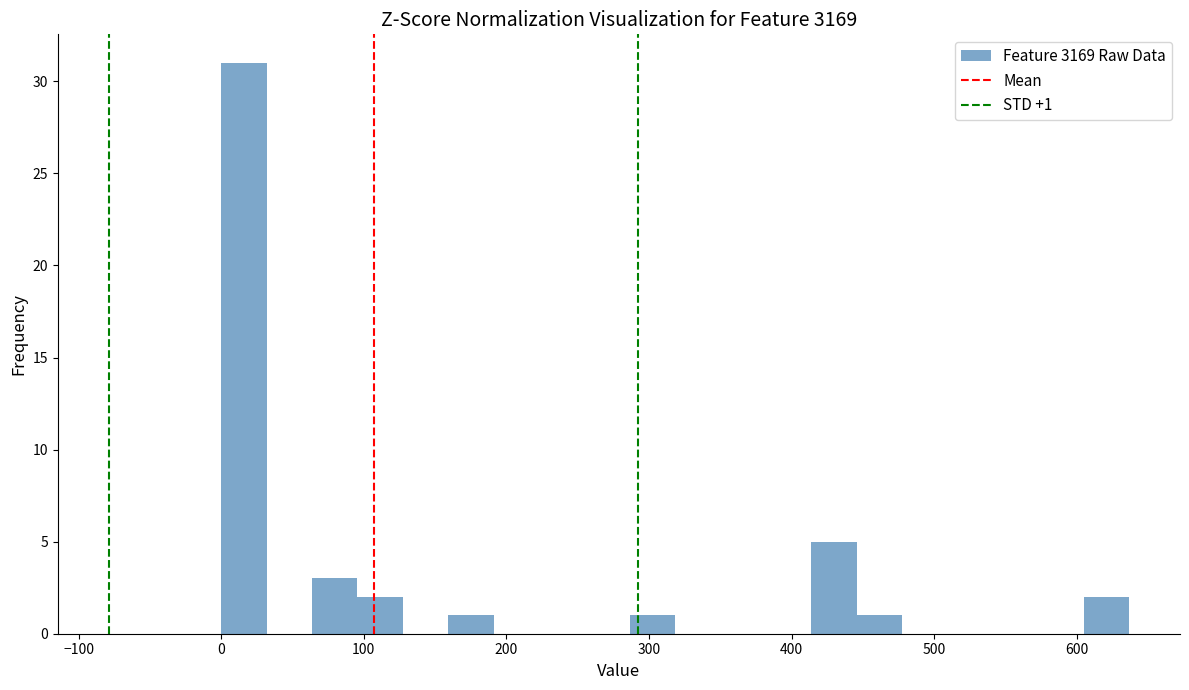

Around what value on the x-axis is the tallest bar? Give the approximate position of its centre, as read against the axis.

20